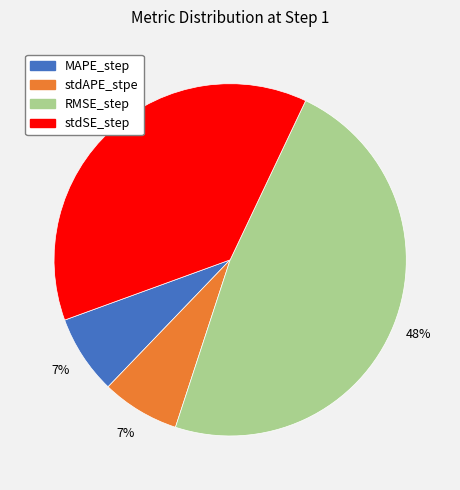

Which slice is the largest?

RMSE_step